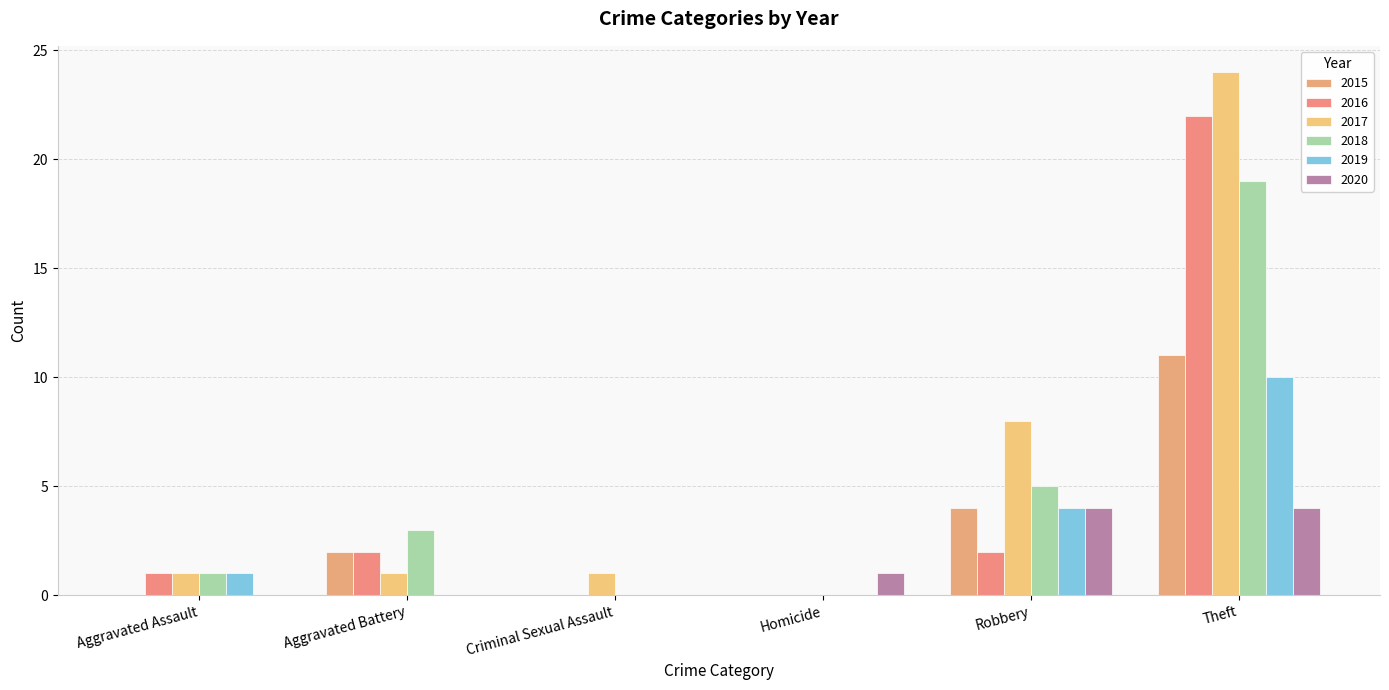

At Theft, list the series in order from largest to smallest.

2017, 2016, 2018, 2015, 2019, 2020